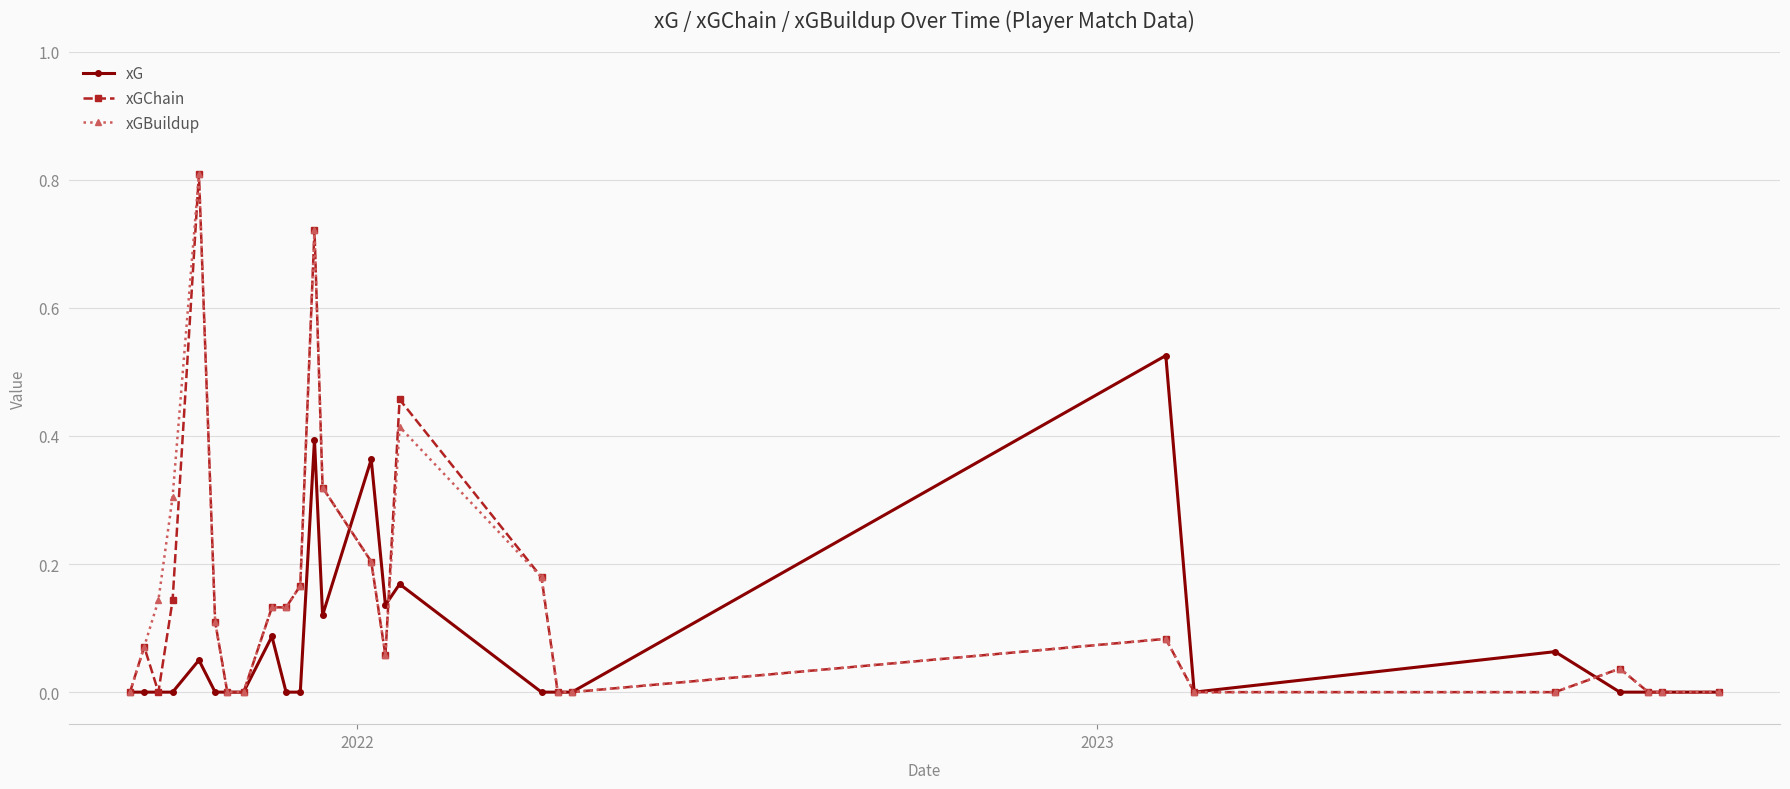

What is the value of the xGChain point at the 5th from the left?

0.8